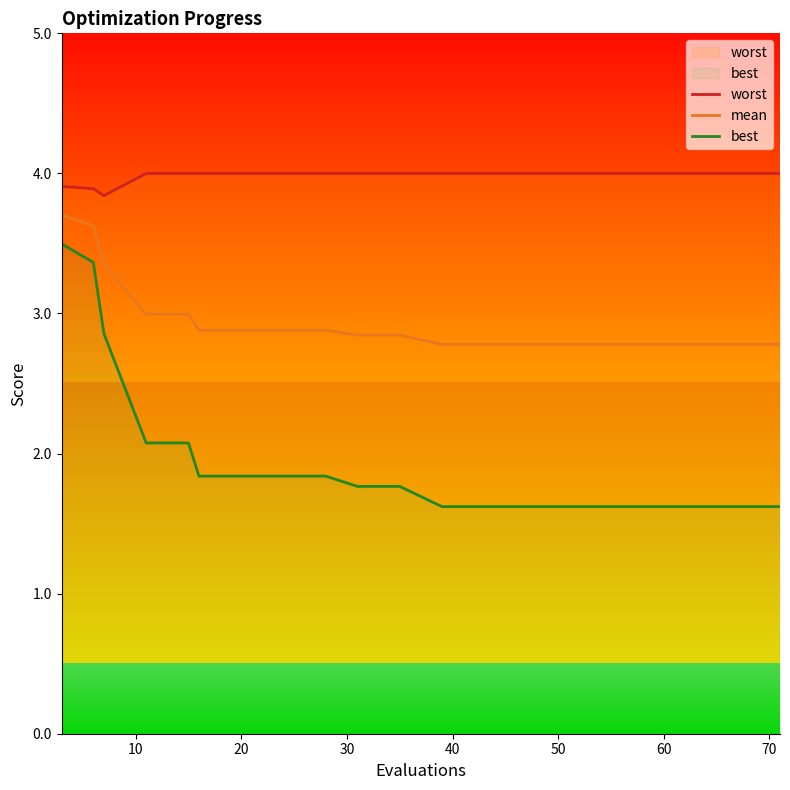

At how many categories does at least one series exceed 2?

20